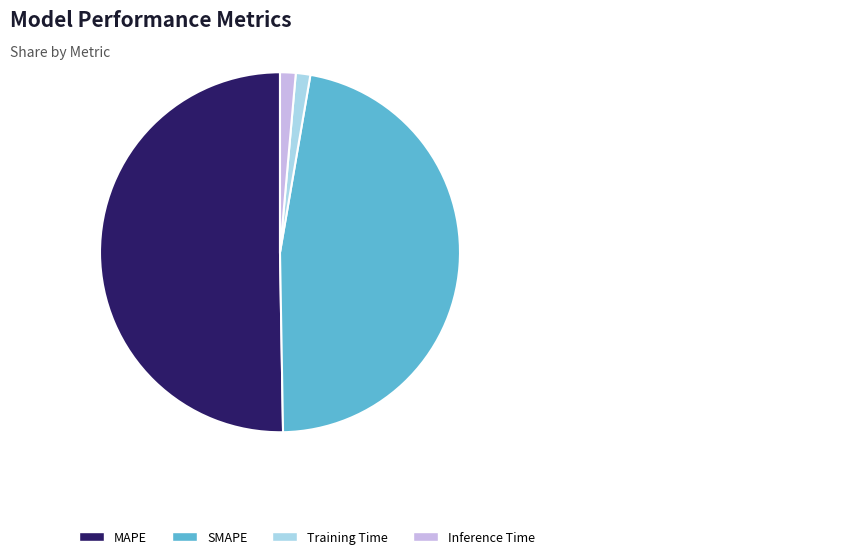

Is MAPE the majority of the pie?

Yes